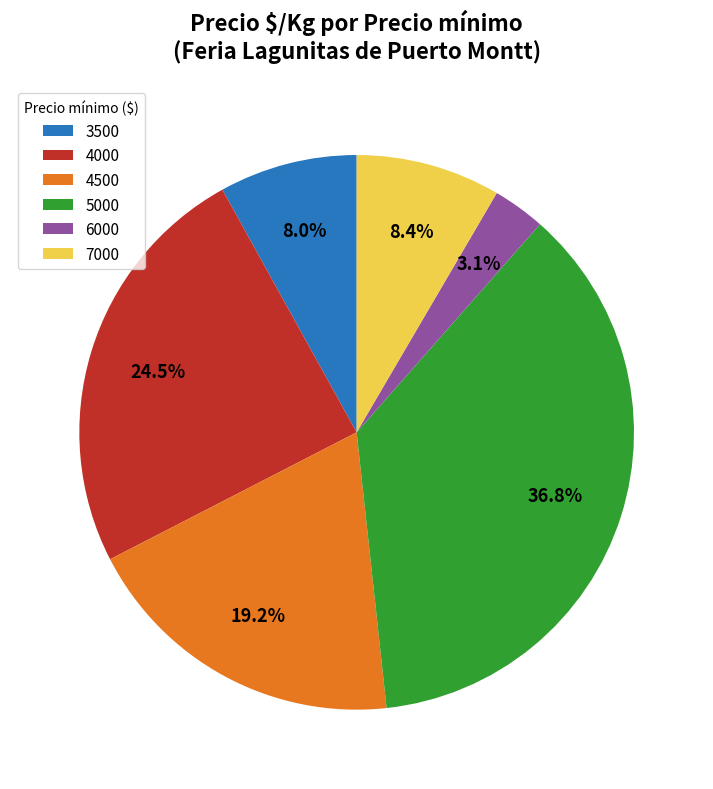

To the nearest percent, what is the average slice percentage?

17%